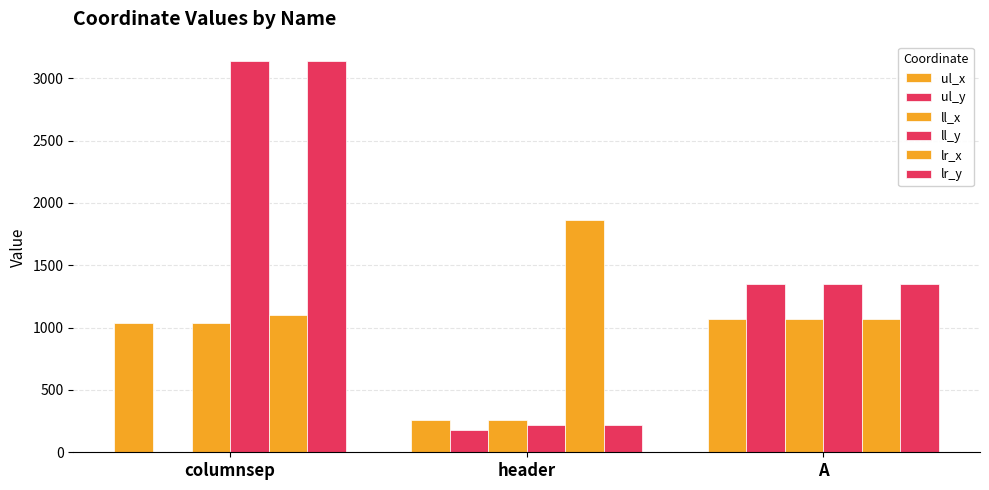

What is the difference between the ll_y values at A and header?

1133